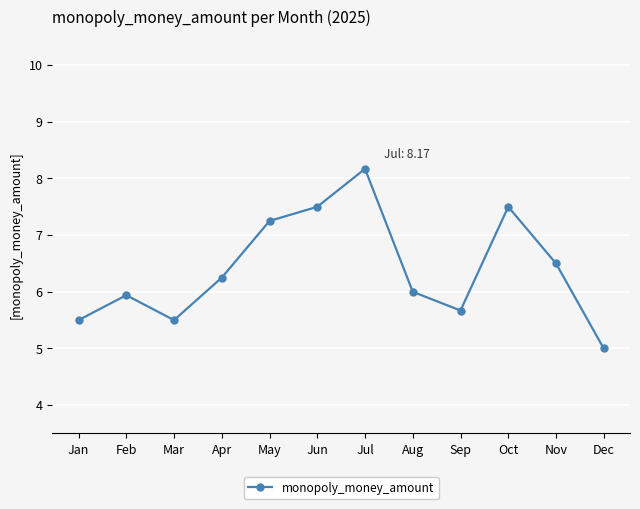

Is it true that the value at Nov is 1.4?

False